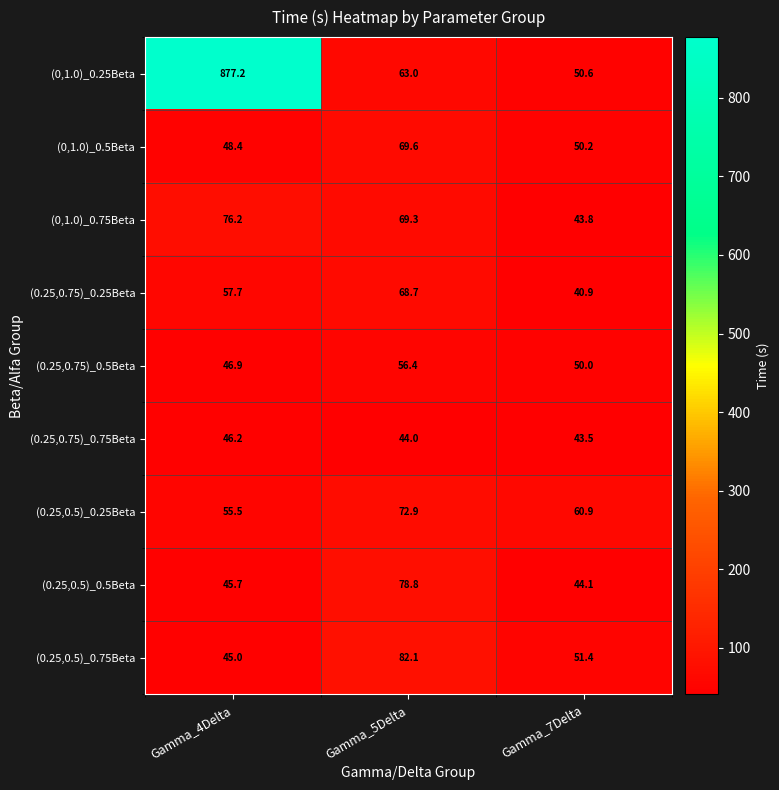

The (0,1.0)_0.25Beta series shows 80.2 at Gamma_7Delta. True or false?

False